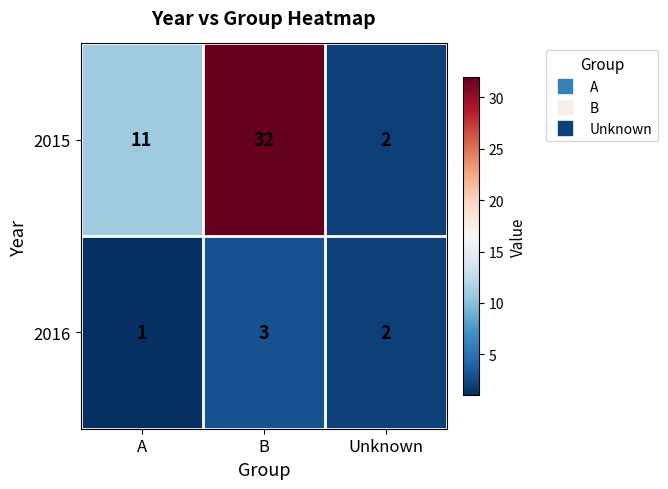

How many values in the 2015 series are below 11?

1